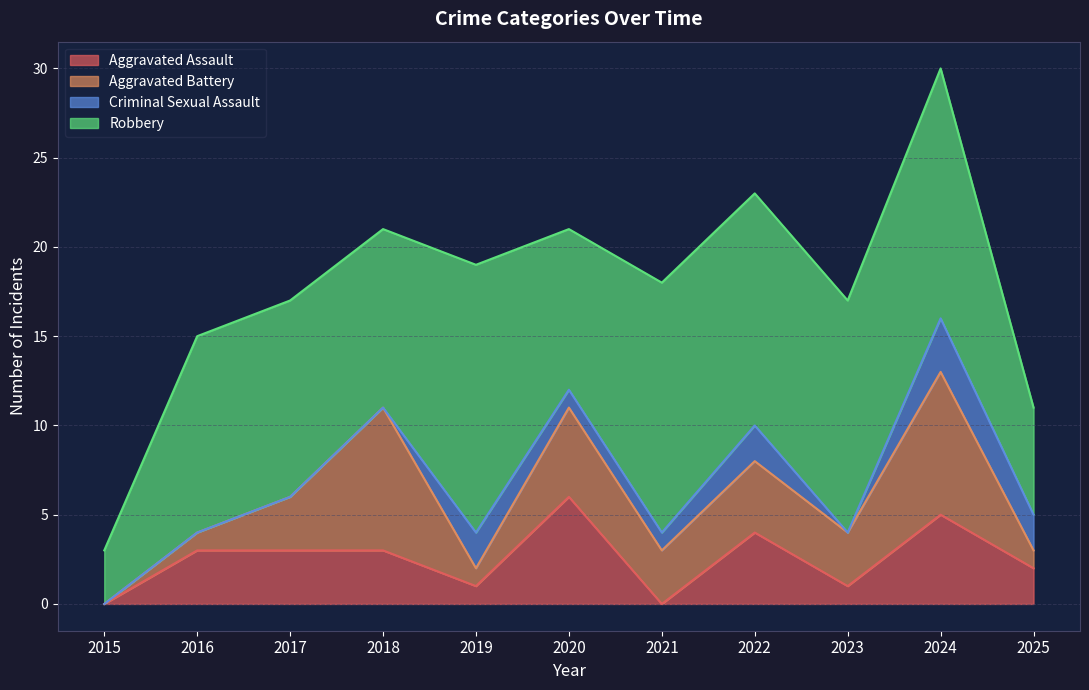

Which series has the widest spread of values?

Robbery